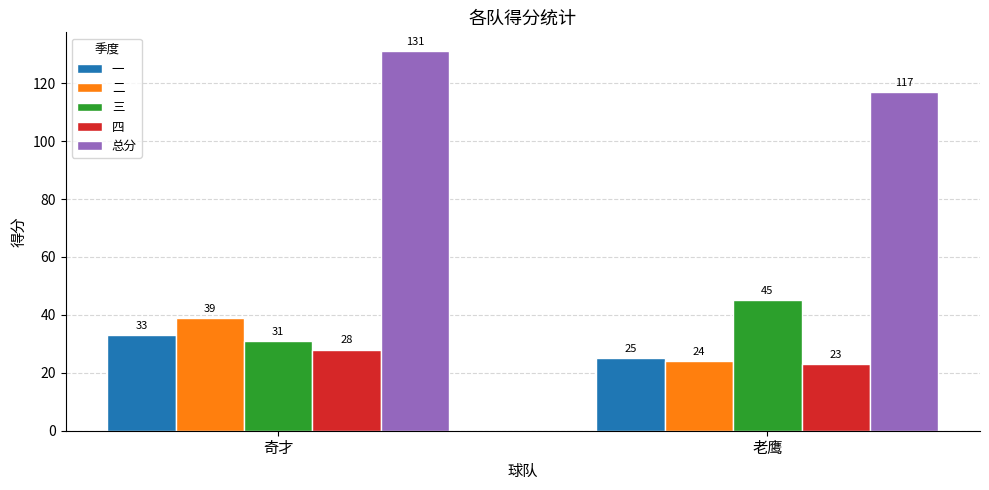

How many categories are shown in the chart?

2